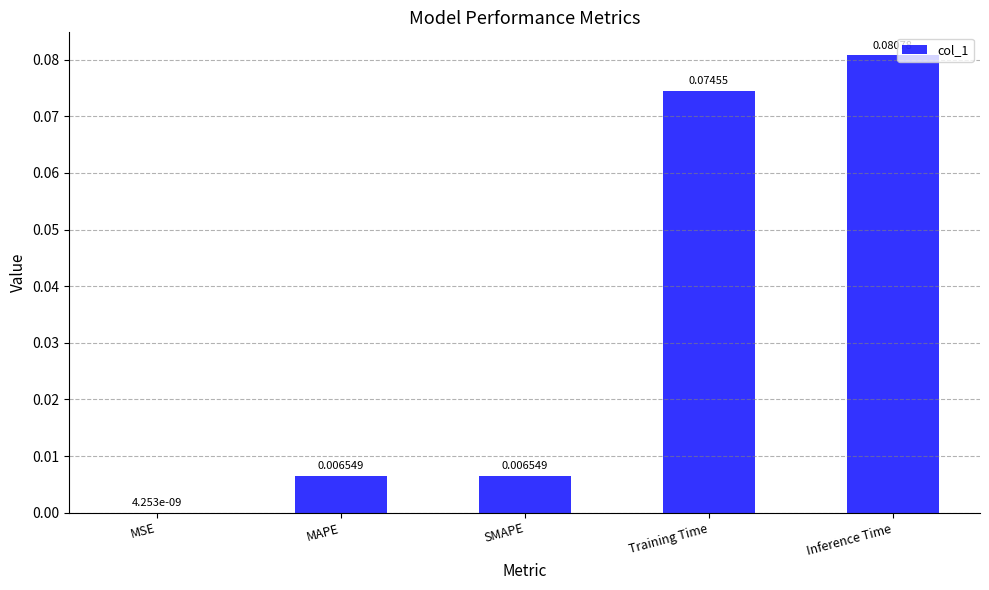

Which label corresponds to the largest value in the chart?

Inference Time